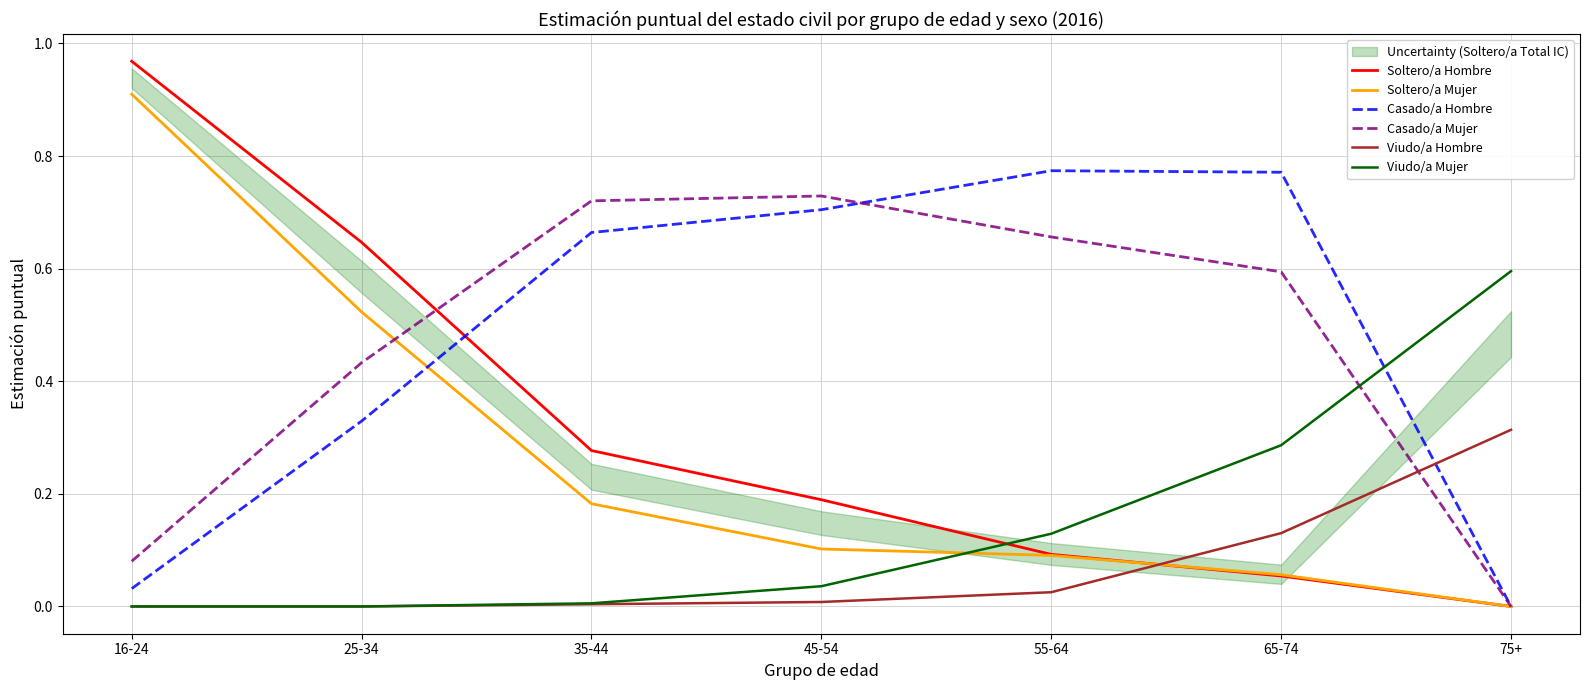

How many values in Viudo/a Hombre are above zero?

5